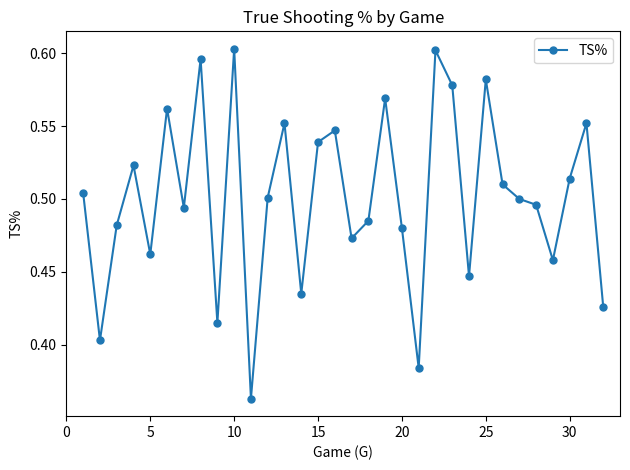

What is the sum of all values?

16.0